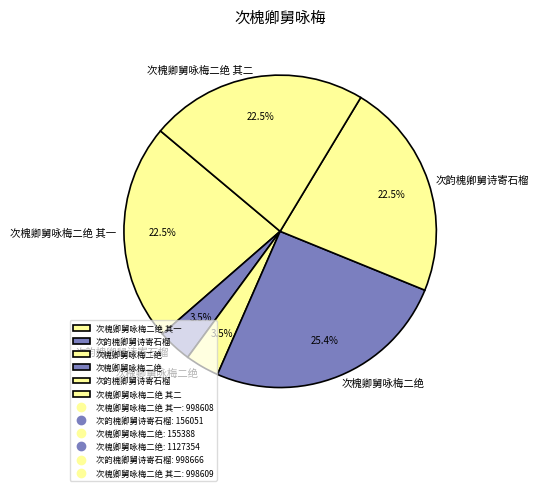

Count the number of slices in the pie.

6